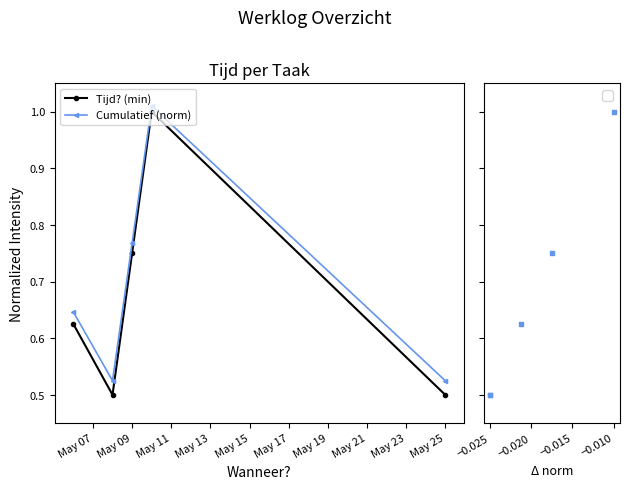

In Tijd? (min), how many points are higher than both neighbors (excluding endpoints)?

1